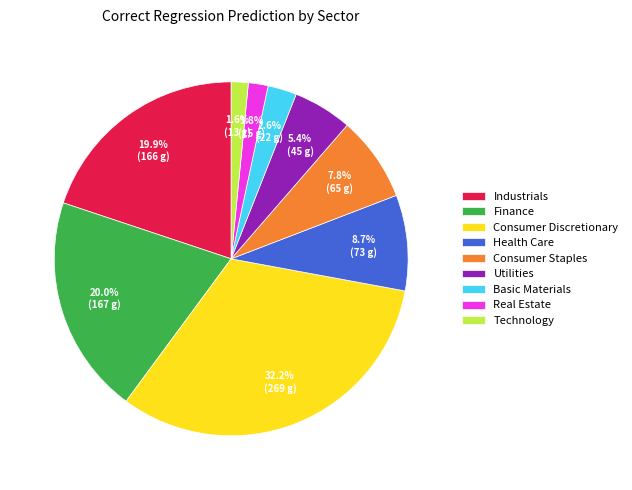

What percentage is the Real Estate slice, to the nearest percent?

2%